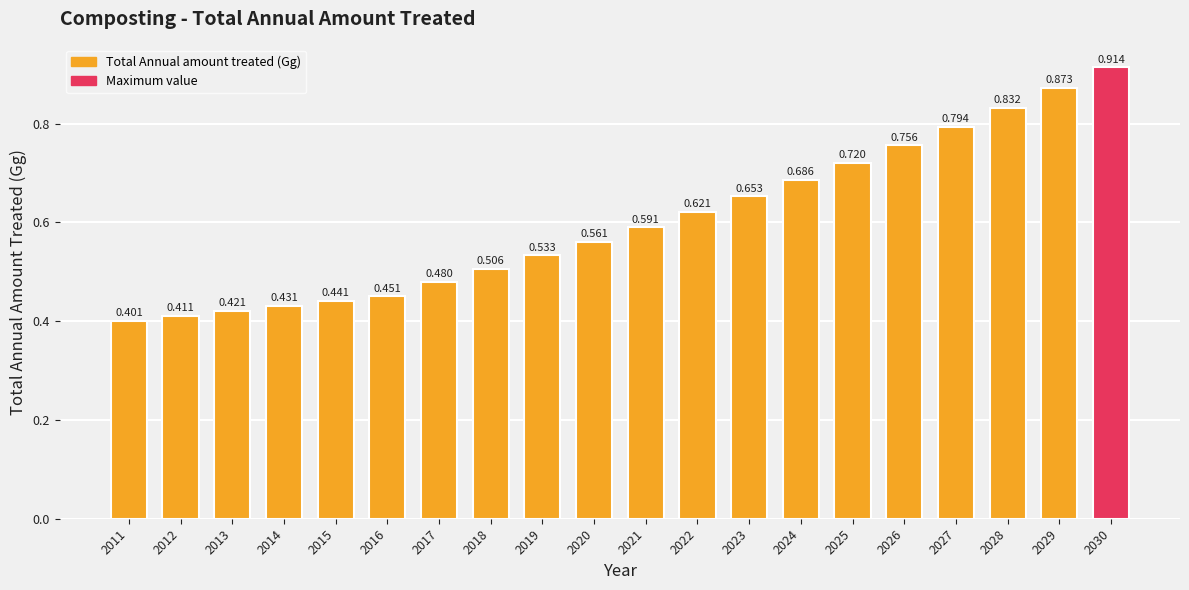

What is the maximum value shown in the chart?

0.9